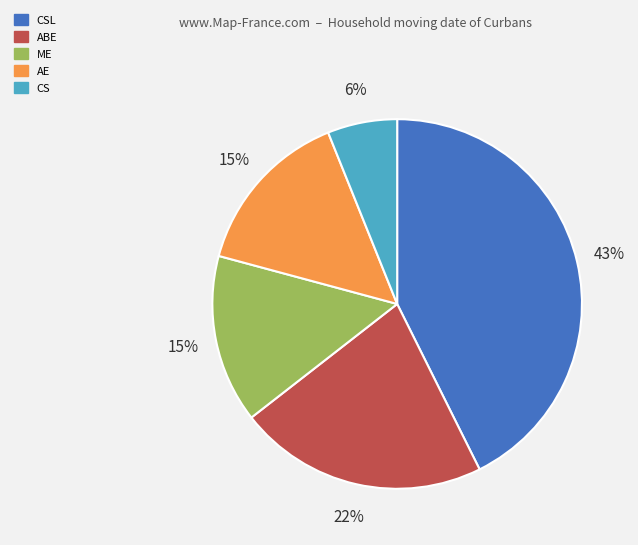

Does CSL represent more than half of the total?

No